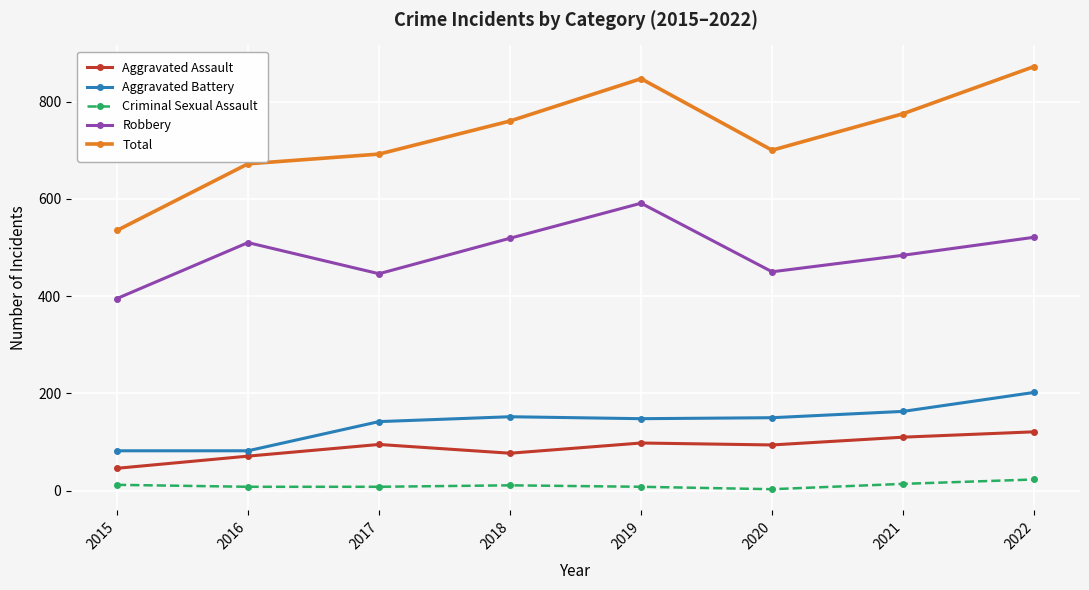

In Total, how many points are lower than both neighbors (excluding endpoints)?

1